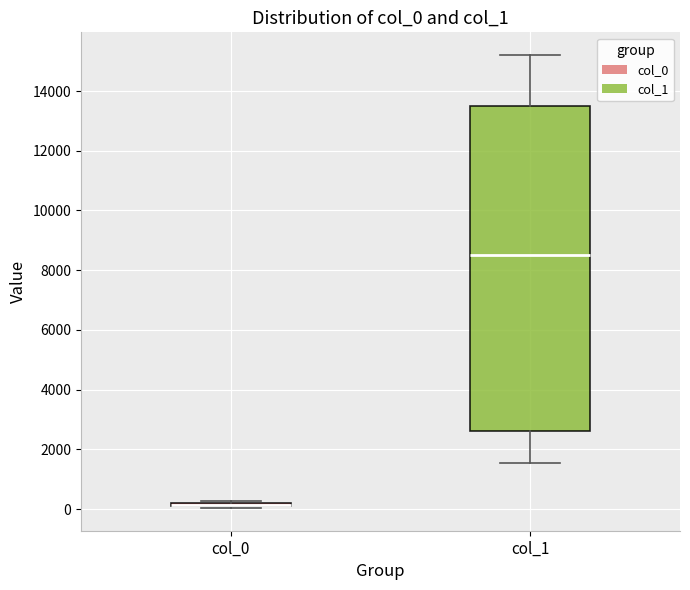

Comparing the boxes themselves (not the whiskers), which one is the tallest?

col_1